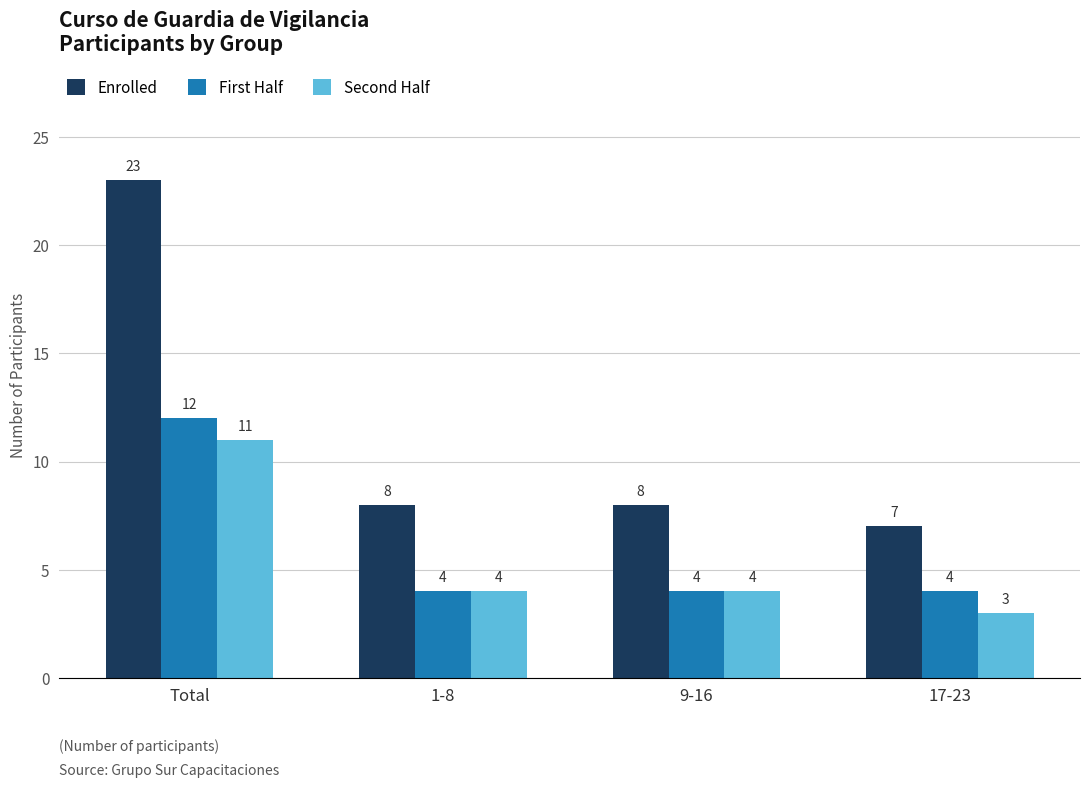

Where does the Enrolled series first go above 8?

Total